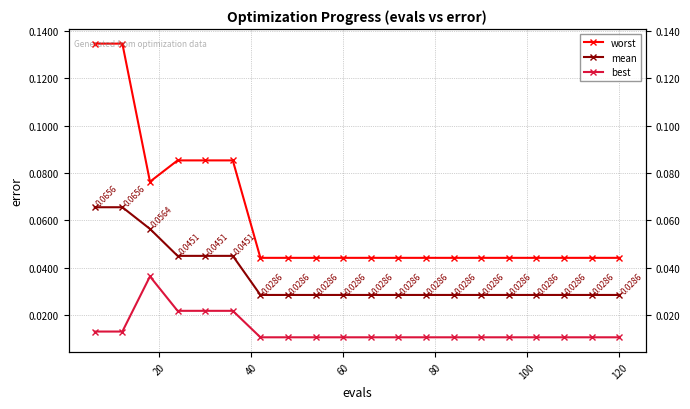

True or false: worst and mean intersect in this chart.

False